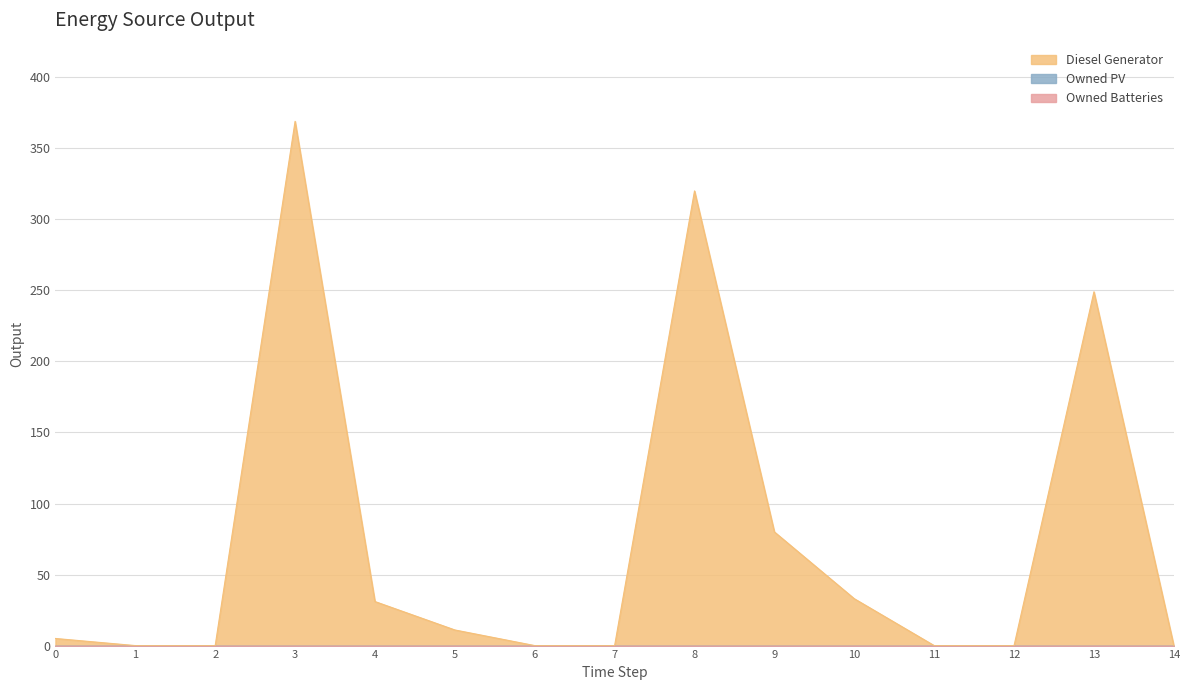

What are all the series names shown in the legend?

Diesel Generator, Owned PV, Owned Batteries